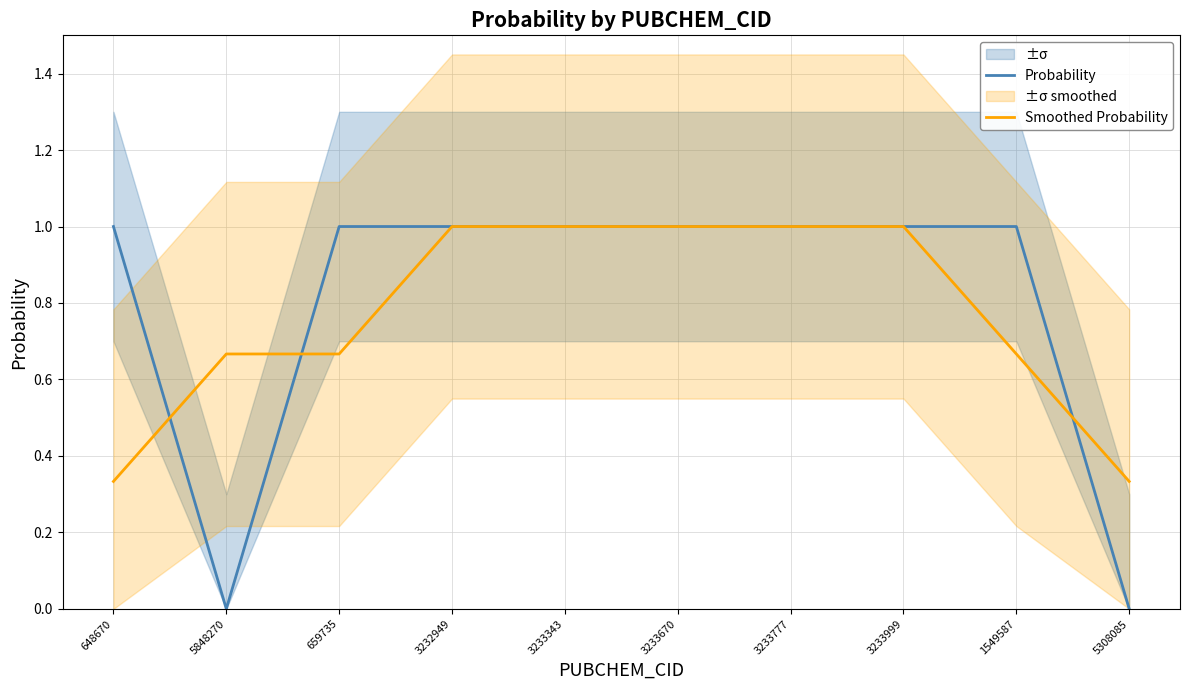

Reading left to right, list all the values displayed in this chart.

Probability: 648670=1.0	5848270=0.0	659735=1.0	3232949=1.0	3233343=1.0	3233670=1.0	3233777=1.0	3233999=1.0	1549587=1.0	5308085=0.0
Smoothed Probability: 648670=0.3	5848270=0.7	659735=0.7	3232949=1.0	3233343=1.0	3233670=1.0	3233777=1.0	3233999=1.0	1549587=0.7	5308085=0.3